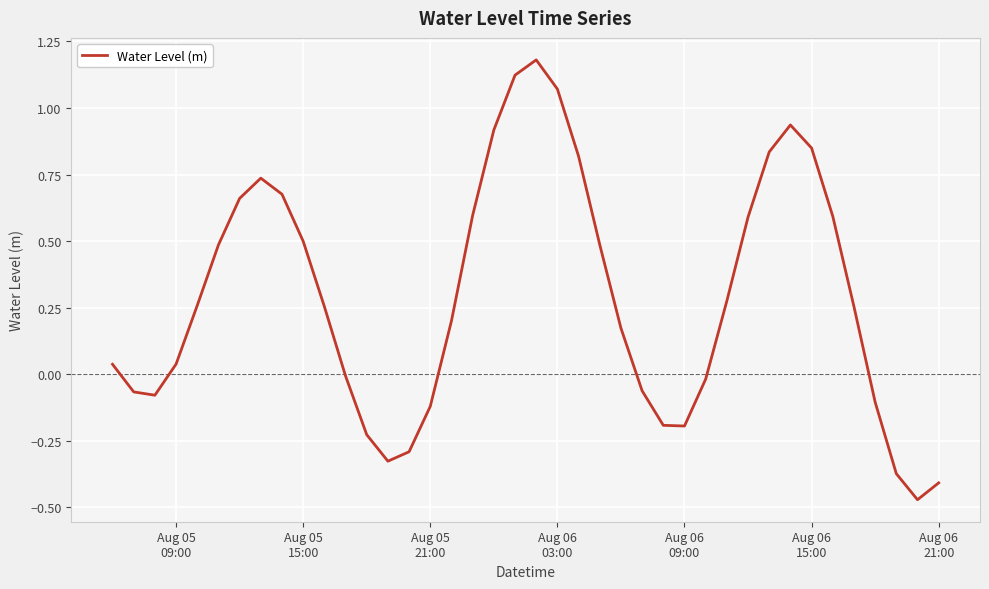

What is the difference between the maximum and minimum values?

1.7